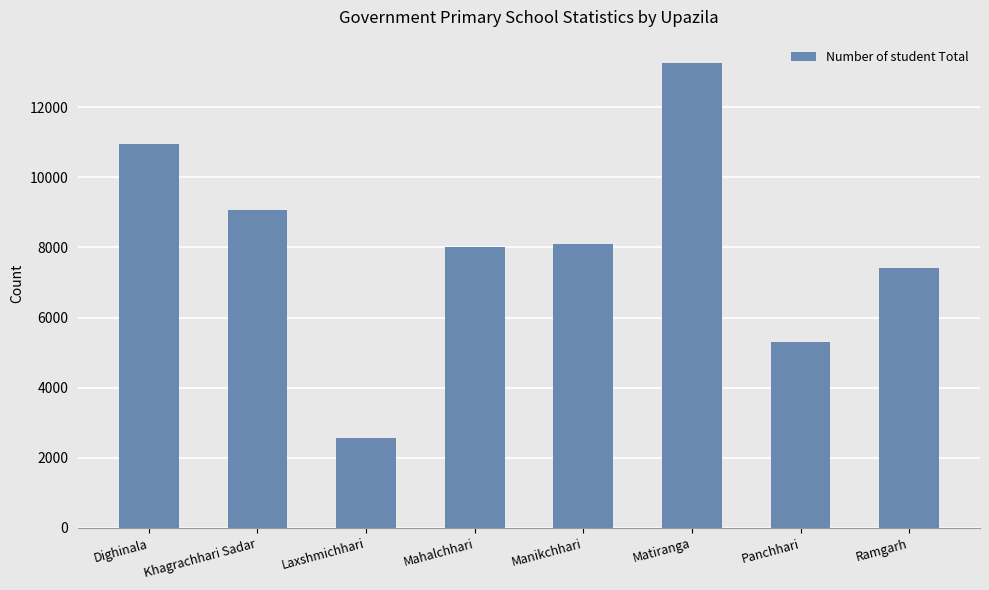

What is the label of the 2nd bar from the right?

Panchhari